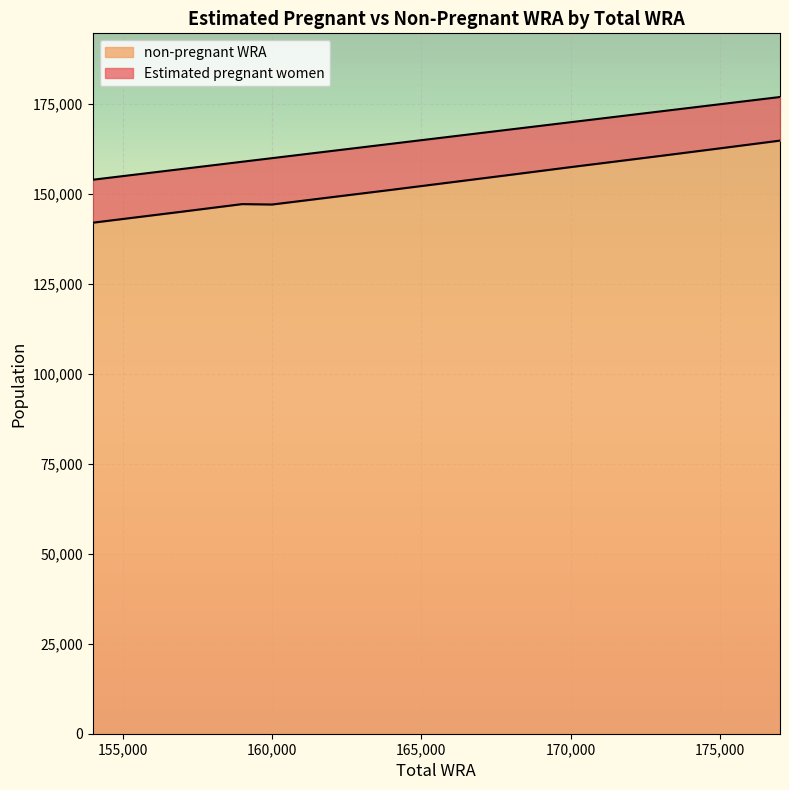

Reading left to right, list all the values displayed in this chart.

142054.5	145134.9	147229.4	147112.9	151200.2	153293.2	155391.8	157516.3	160625.7	162740.8	164880.7